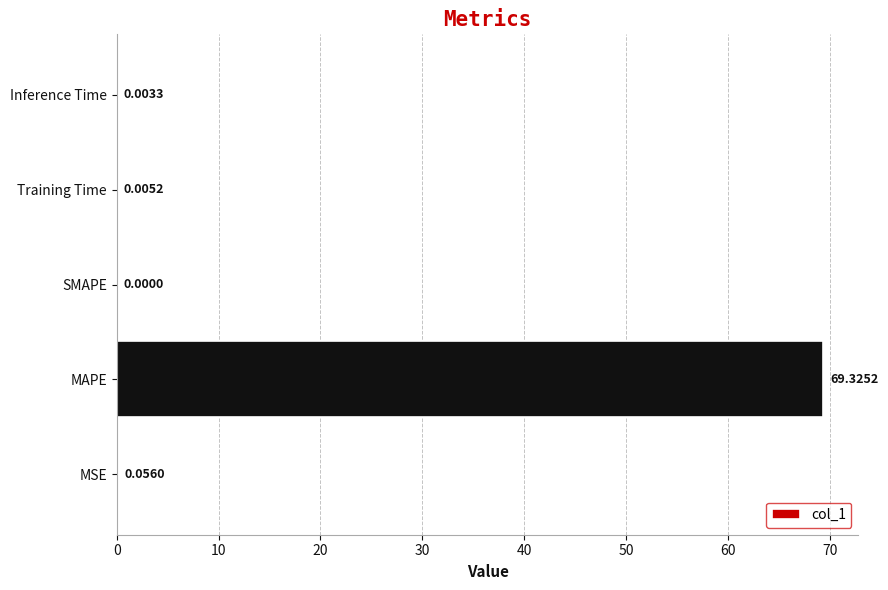

Where is the data nearest to the value 34?

MSE